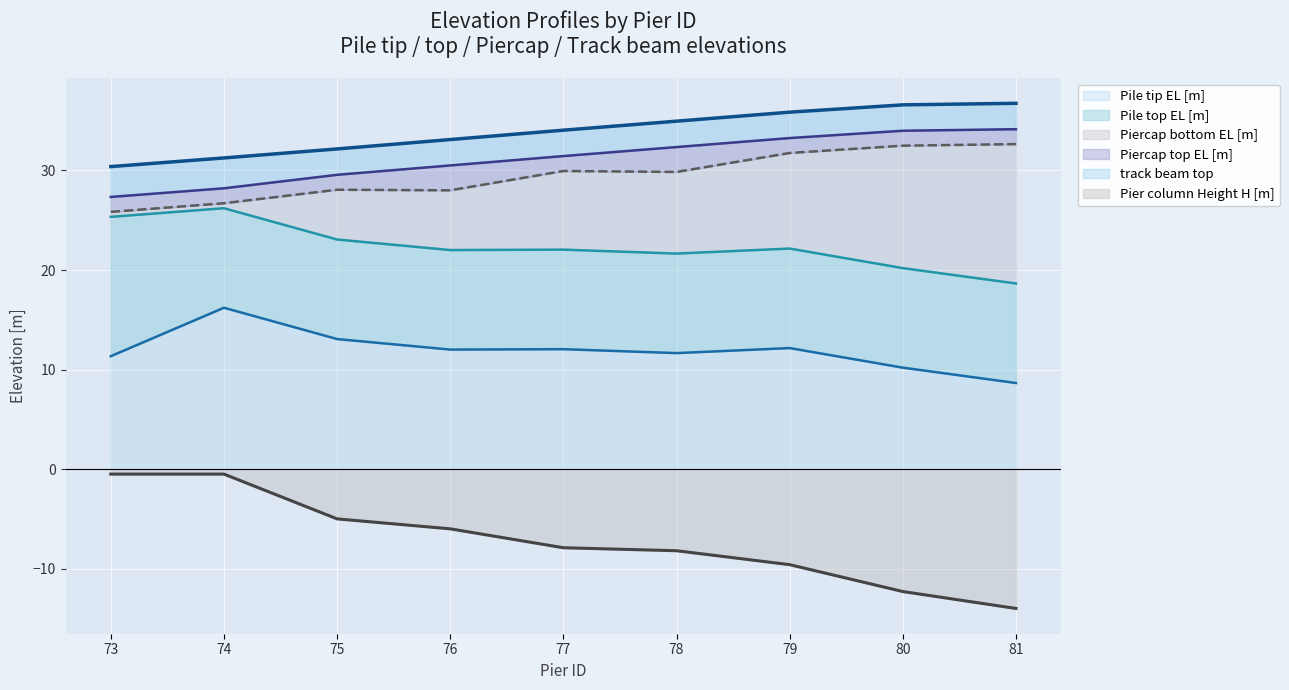

Is it true that Piercap bottom EL [m] equals 32.5 at 80?

True